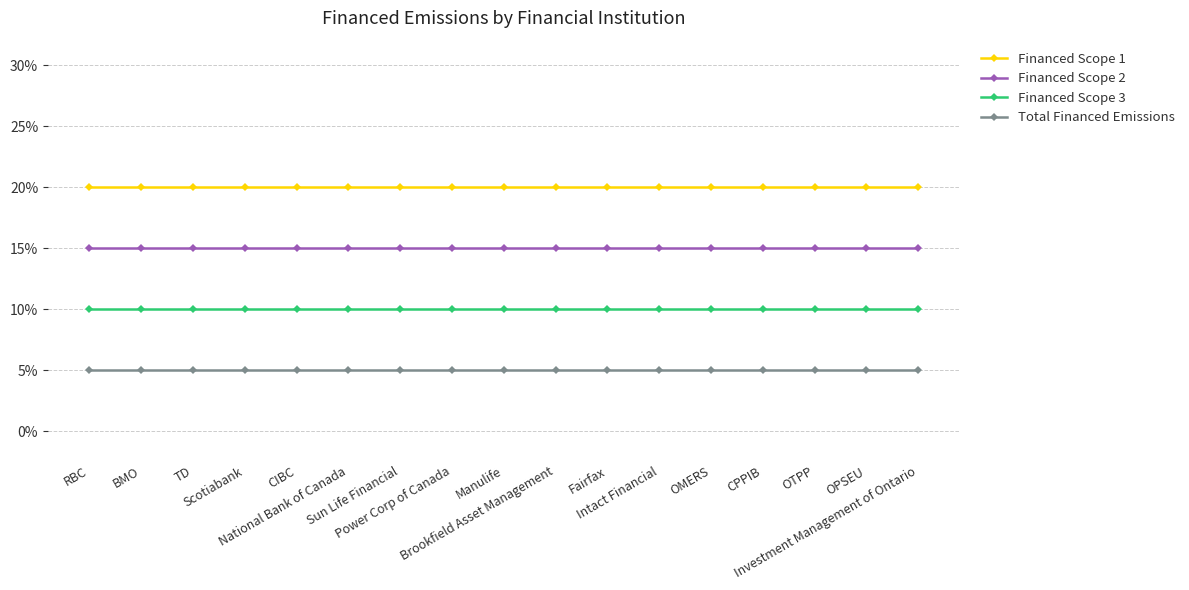

What is the lowest value of the Financed Scope 3 series?

0.1